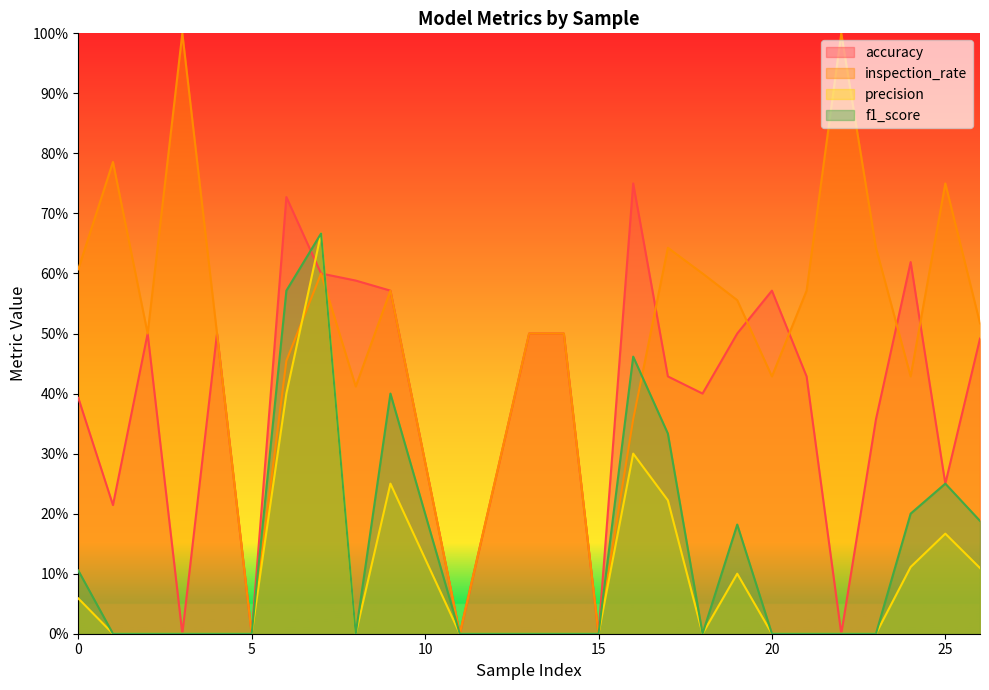

Does the chart have visible grid lines?

No